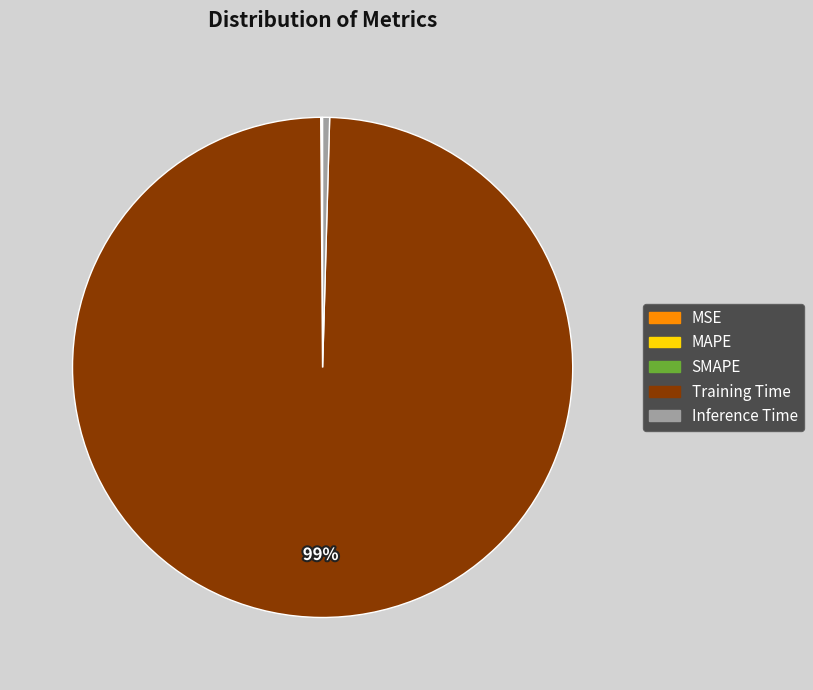

The Training Time slice represents 89% of the pie. True or false?

False